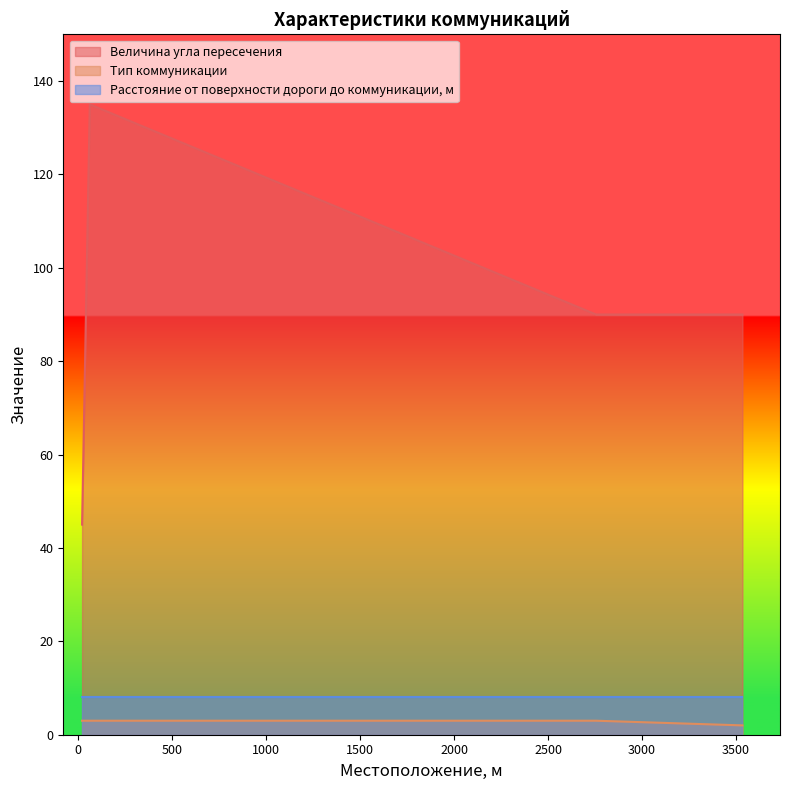

Is the value of Величина угла пересечения at 2755 greater than the value of Тип коммуникации at 20?

Yes